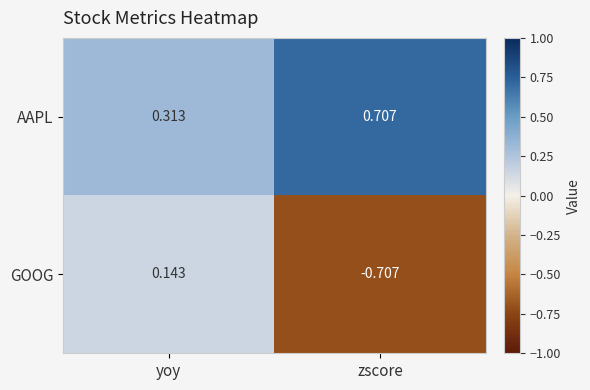

List the series in order of their overall mean, highest first.

AAPL, GOOG